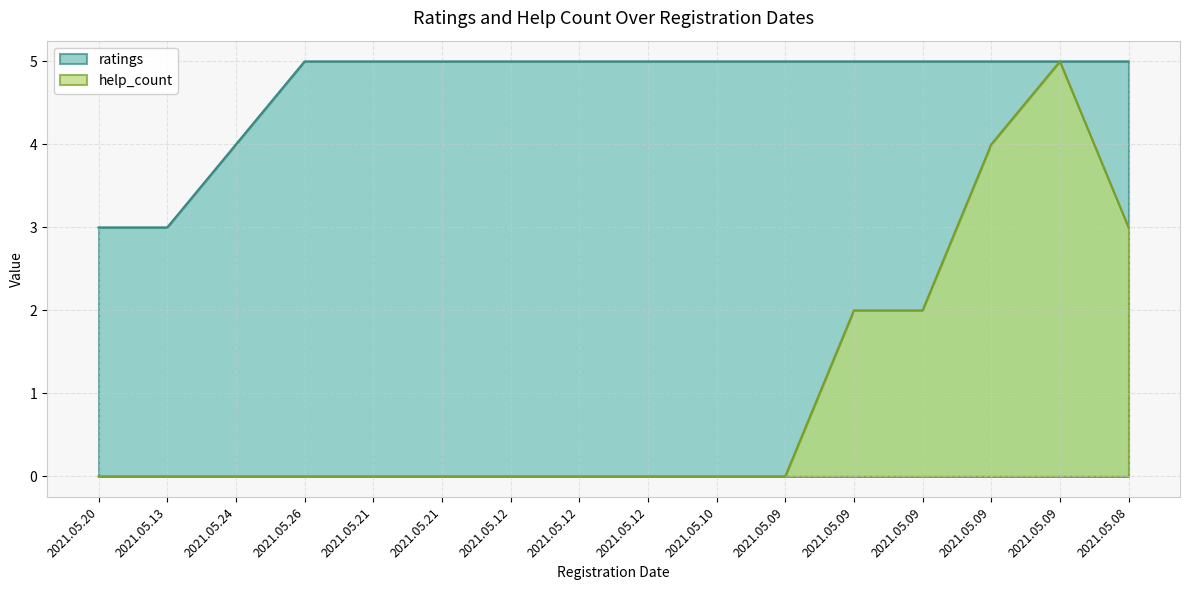

Where is ratings nearest to the value 4?

2021.05.24